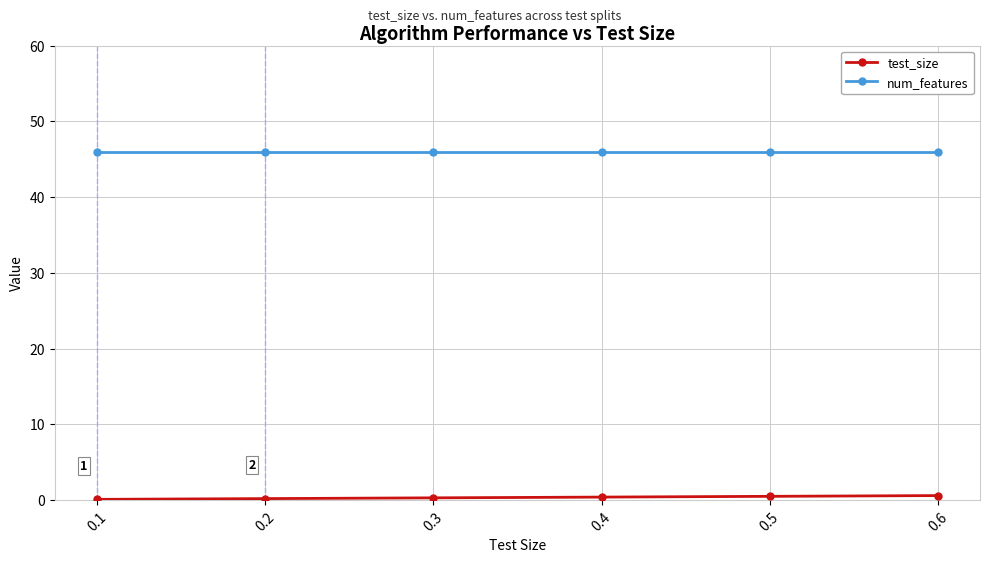

What is the greatest value displayed?

46.0